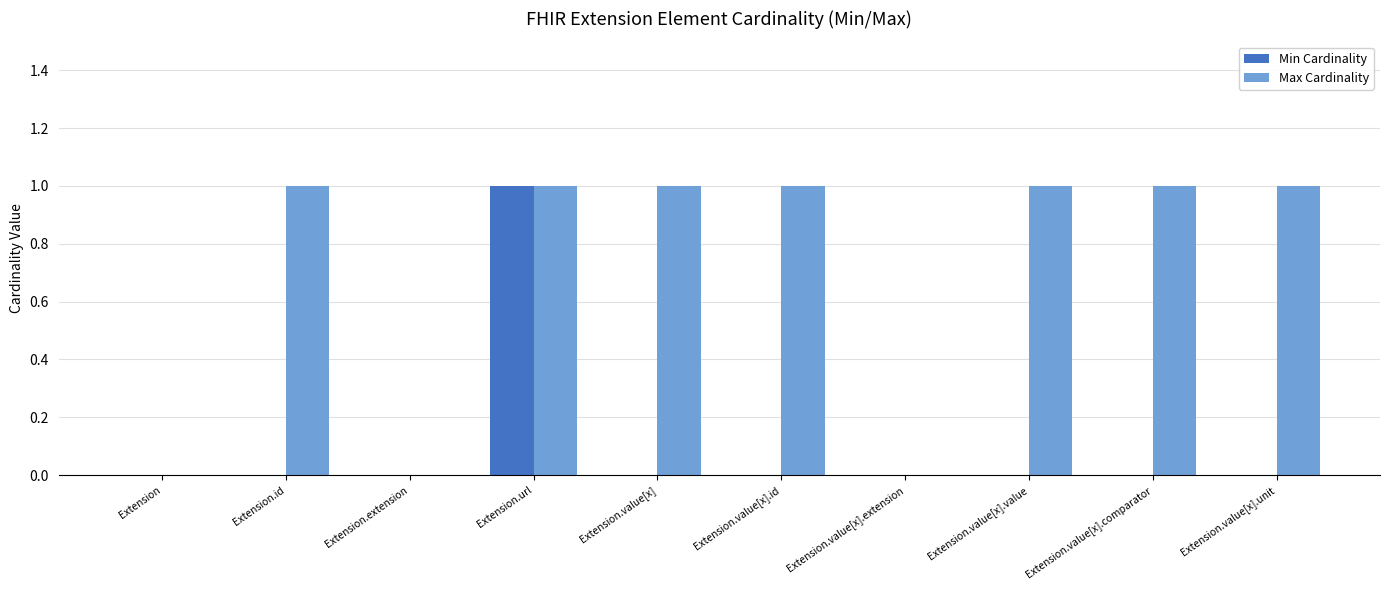

Is it true that Min Cardinality equals 0 at Extension.id?

True